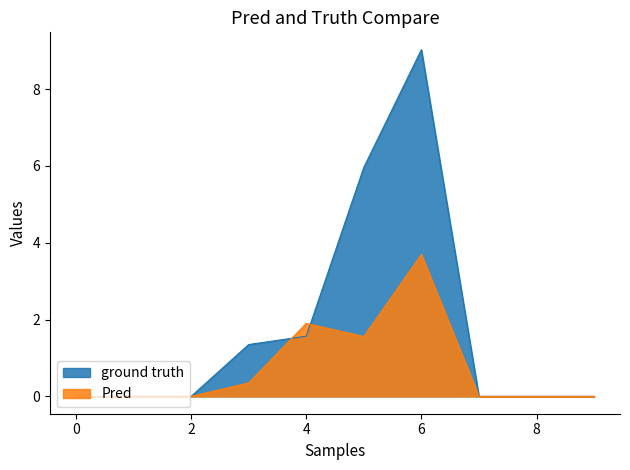

Which series has the largest total across all categories?

ground truth